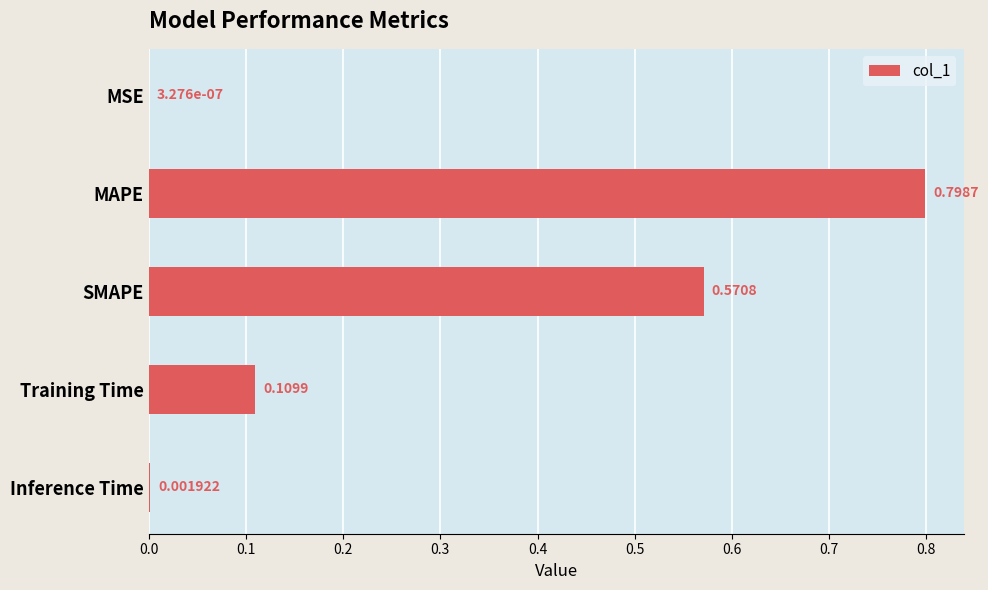

How many data points does each series have?

5